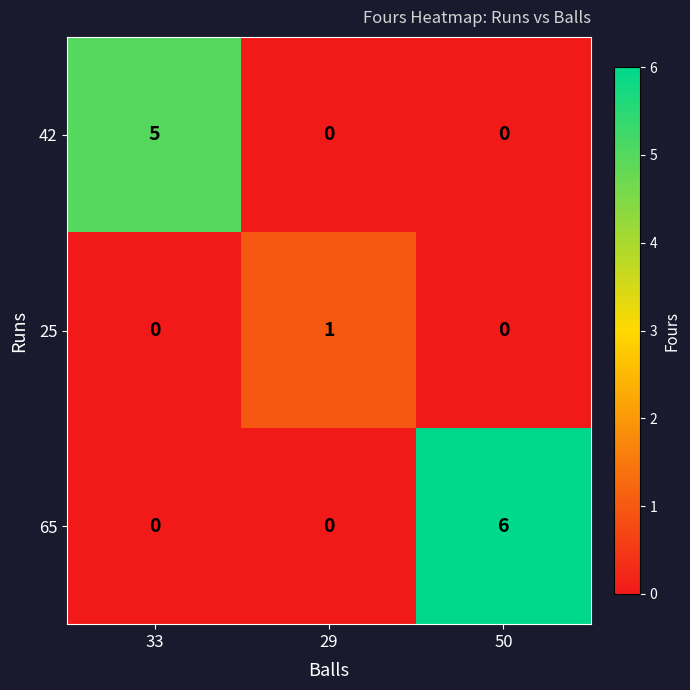

How many series are shown in this chart?

3